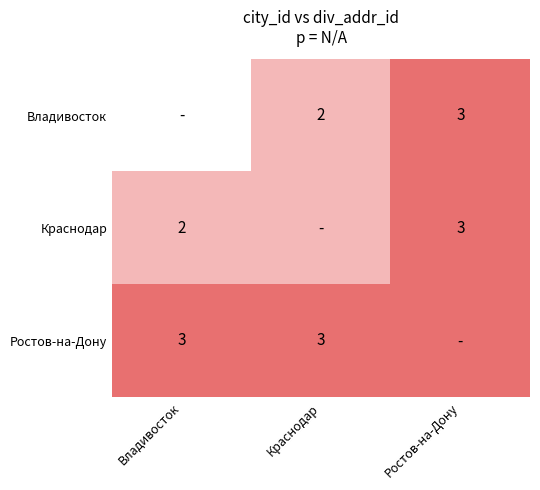

What is the difference between the Краснодар values at Ростов-на-Дону and Владивосток?

1.0